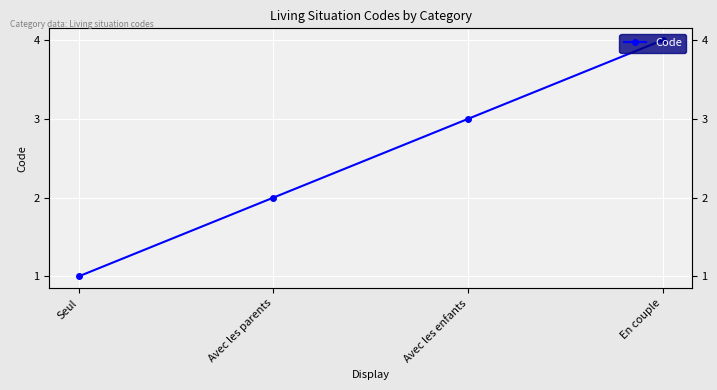

How many data points are above 3?

1